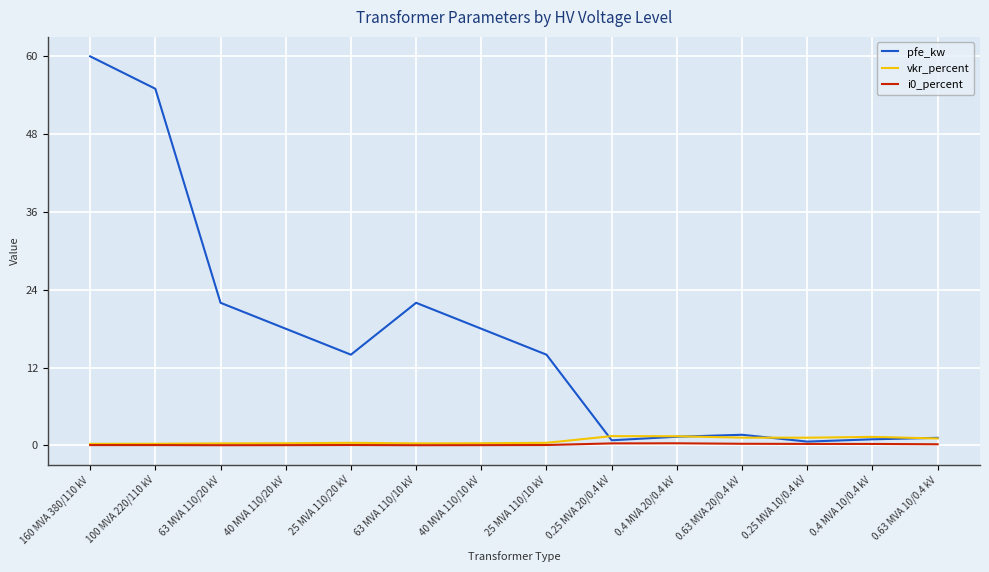

Where do pfe_kw and vkr_percent first cross each other?

25 MVA 110/10 kV and 0.25 MVA 20/0.4 kV